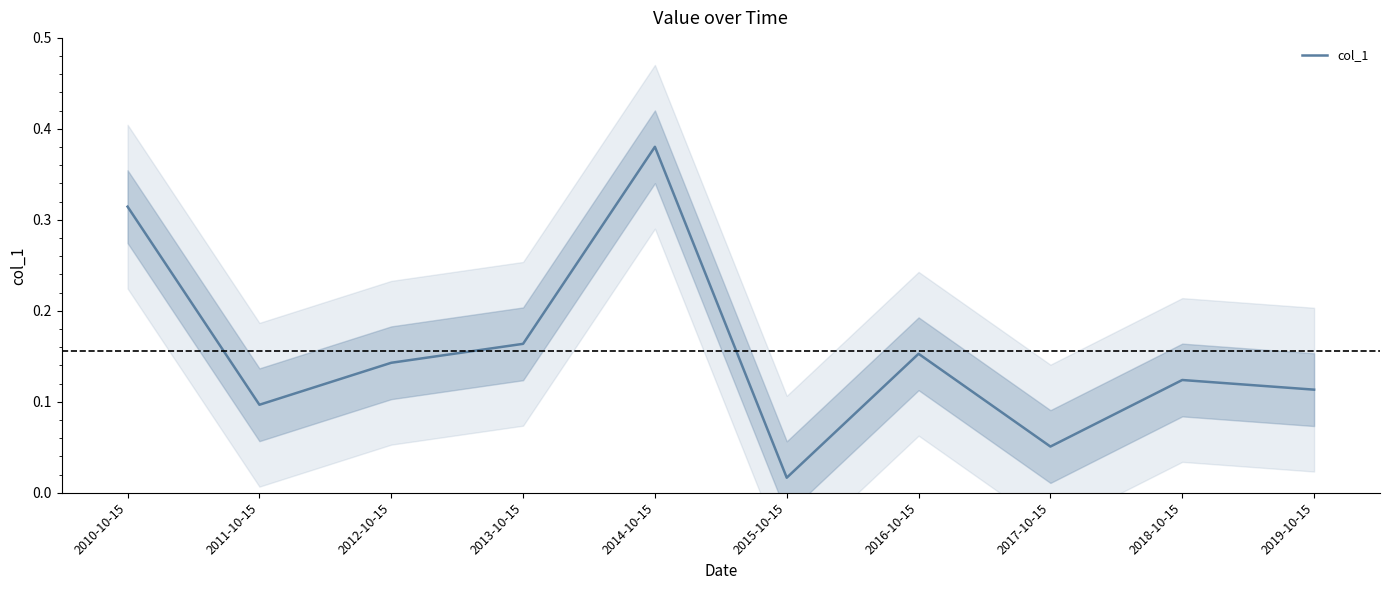

What is the change in value from 2015-10-15 to 2018-10-15?

+0.1